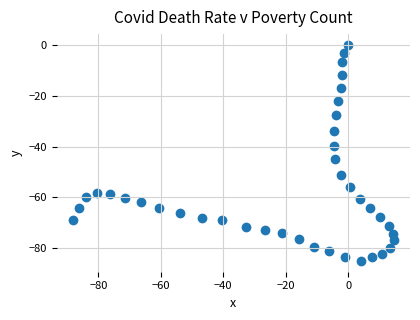

What is the range of X values (max minus min)?

102.9